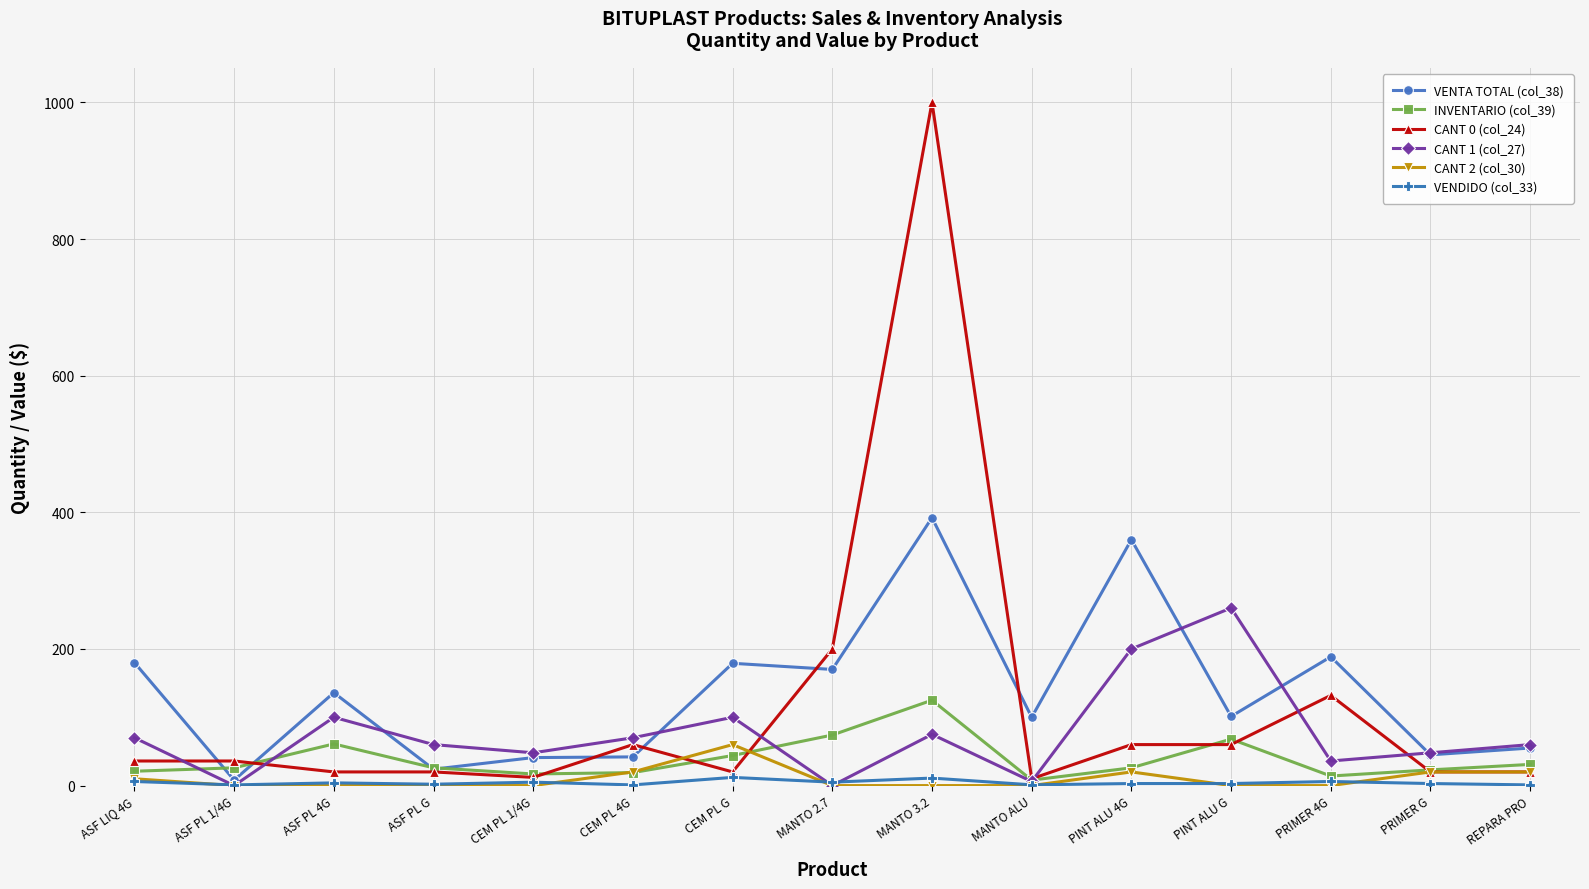

What is the maximum value for VENDIDO (col_33)?

12.0